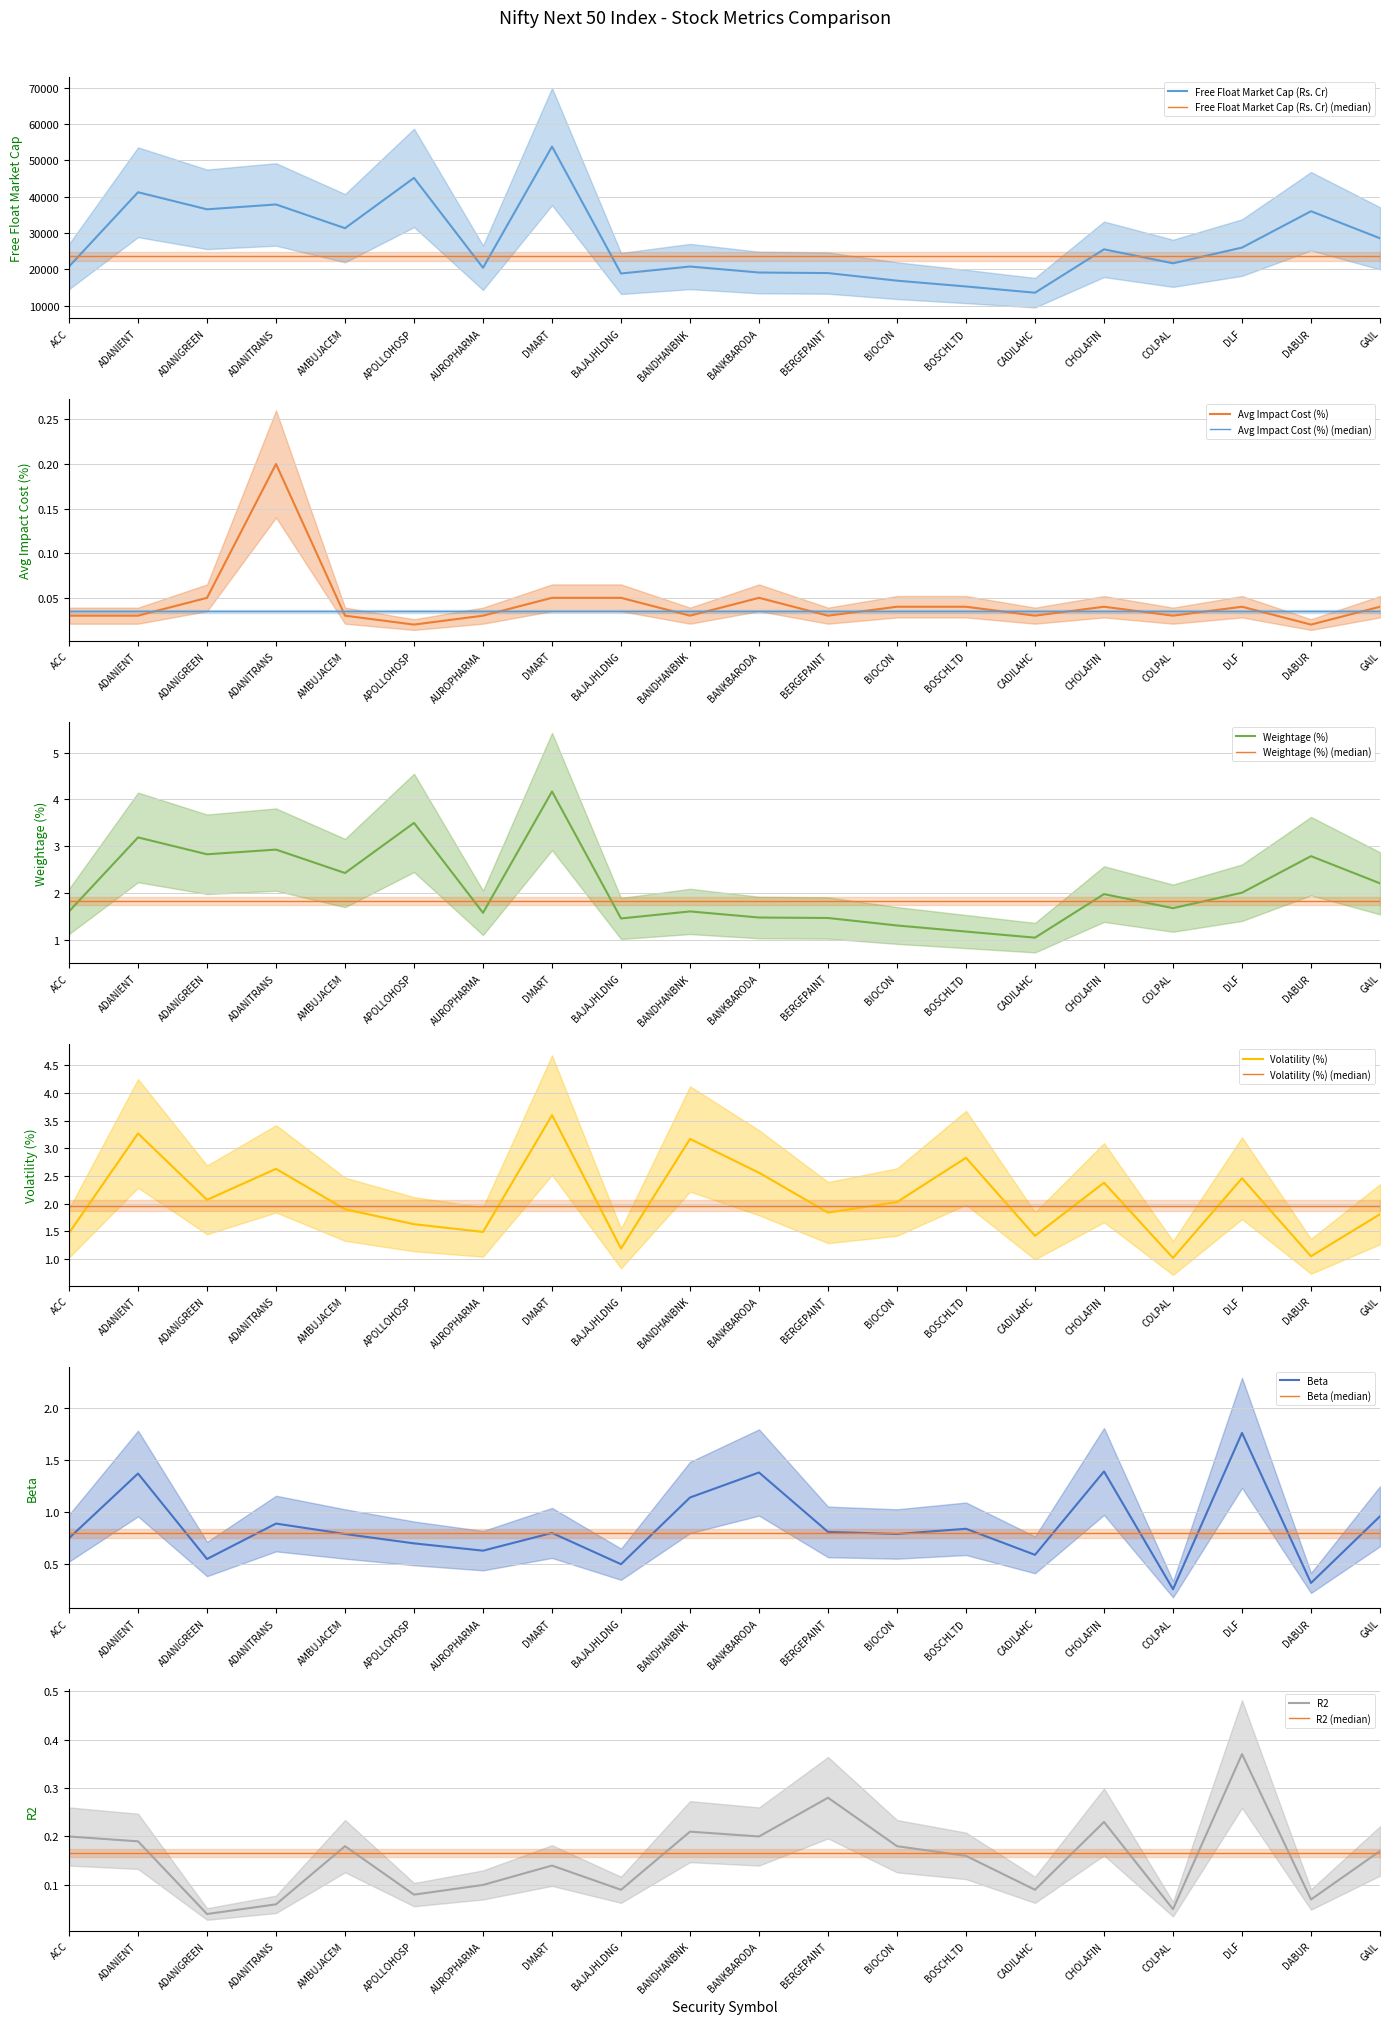

How many lines are shown in the chart?

6